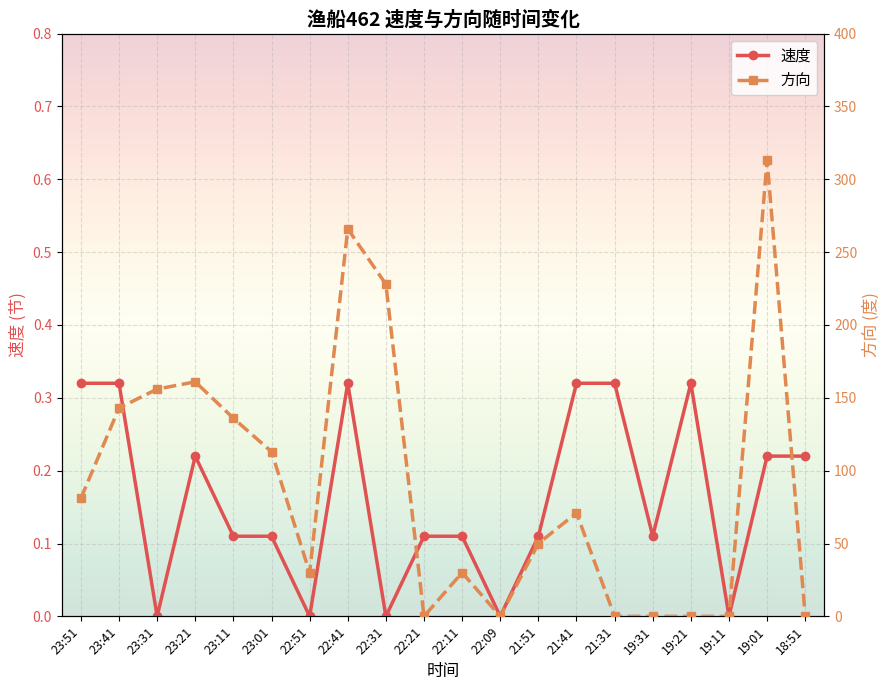

How many series are shown in this chart?

2